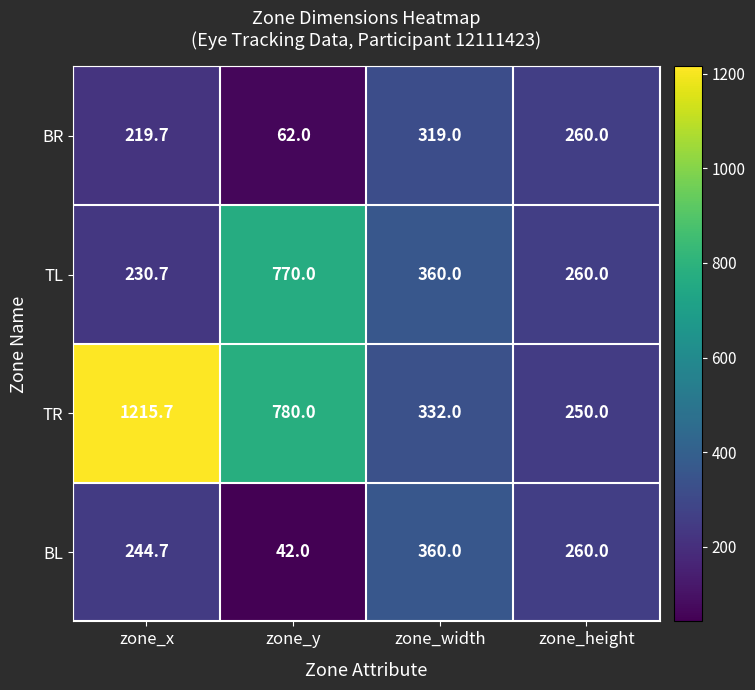

At which category is the sum across all series the highest?

zone_x